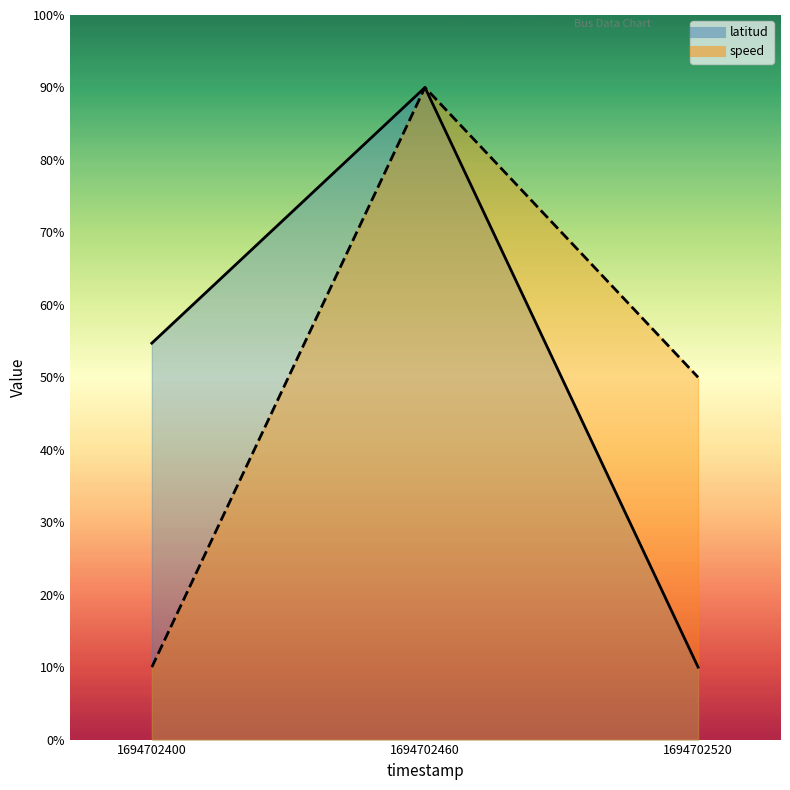

Is the value of speed at 1694702460 greater than the value of latitud at 1694702520?

Yes